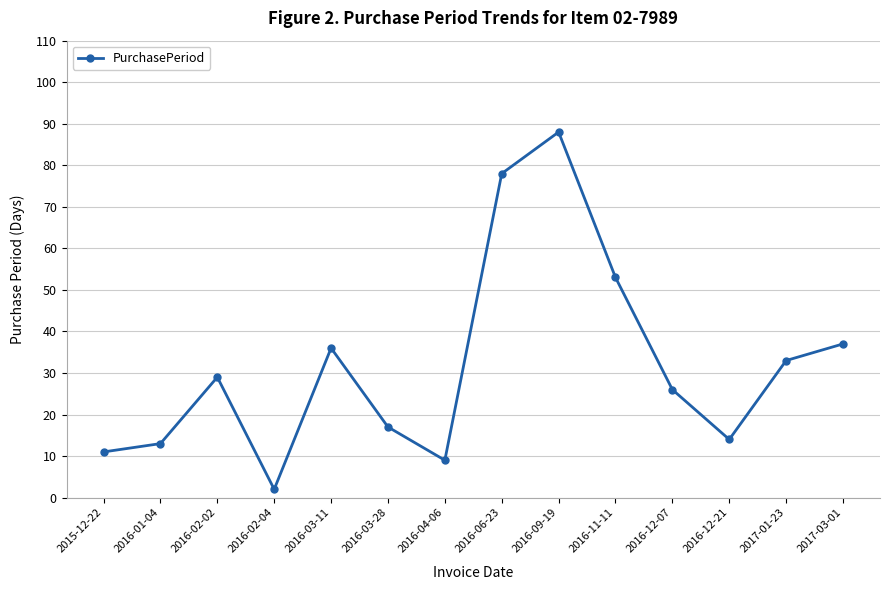

Reading left to right, extract all data points from this chart.

2015-12-22=11	2016-01-04=13	2016-02-02=29	2016-02-04=2	2016-03-11=36	2016-03-28=17	2016-04-06=9	2016-06-23=78	2016-09-19=88	2016-11-11=53	2016-12-07=26	2016-12-21=14	2017-01-23=33	2017-03-01=37